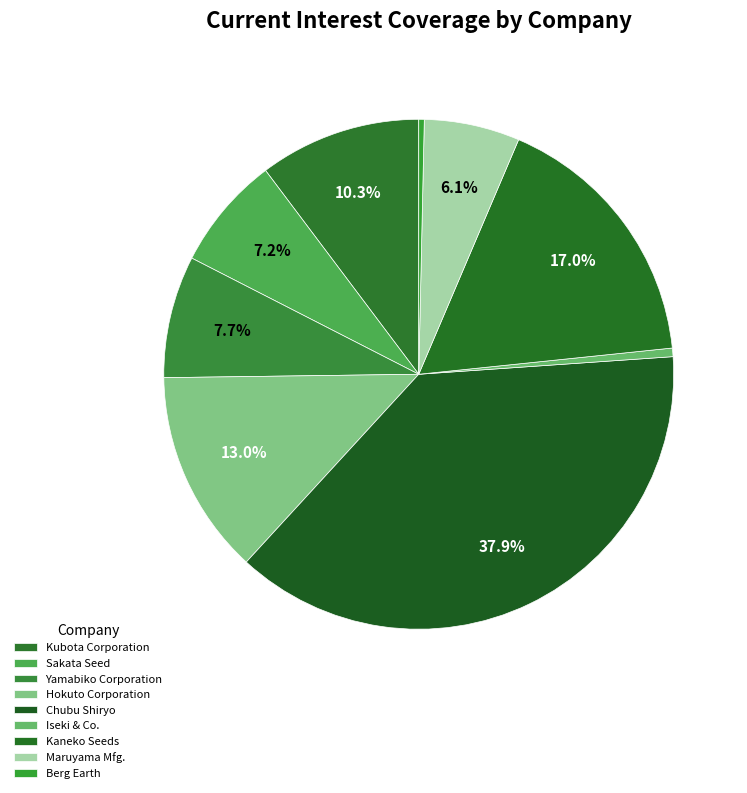

How many segments does this pie chart have?

9